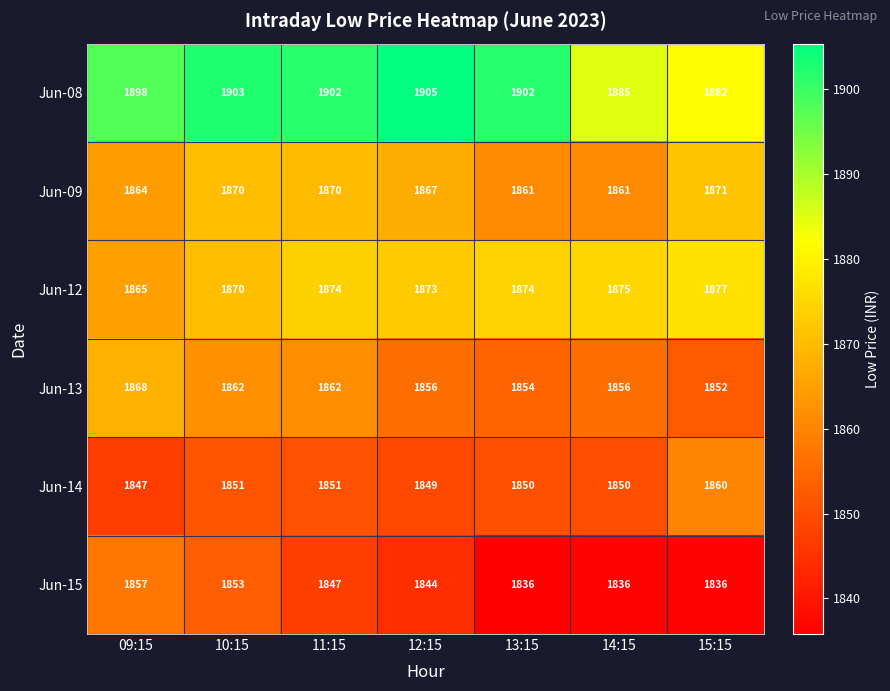

List the series in order of their peak value, highest first.

Jun-08, Jun-12, Jun-09, Jun-13, Jun-14, Jun-15